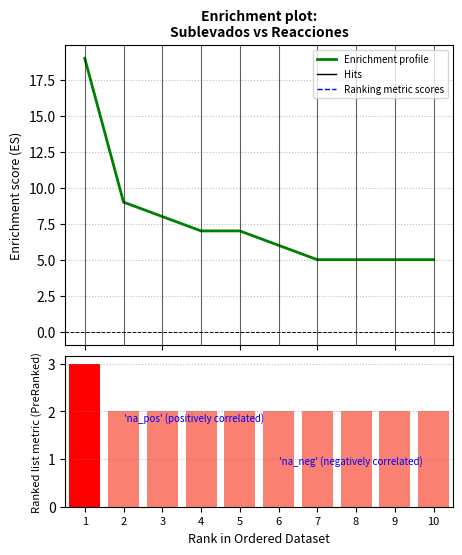

Between 3 and 4, which series saw the biggest shift?

Enrichment profile